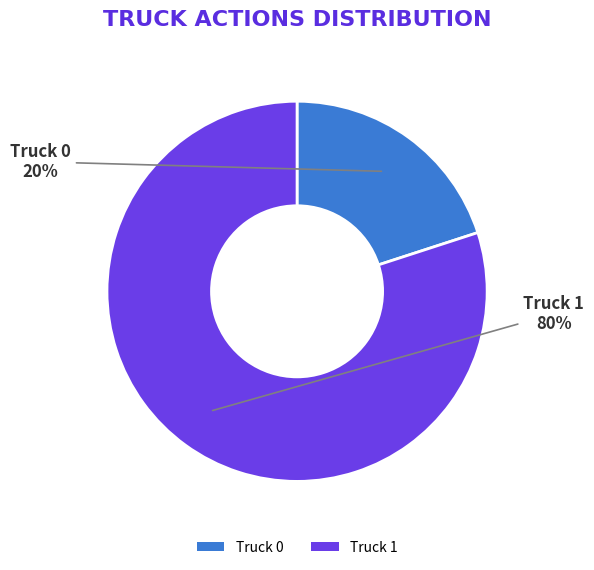

What is the majority slice?

Truck 1